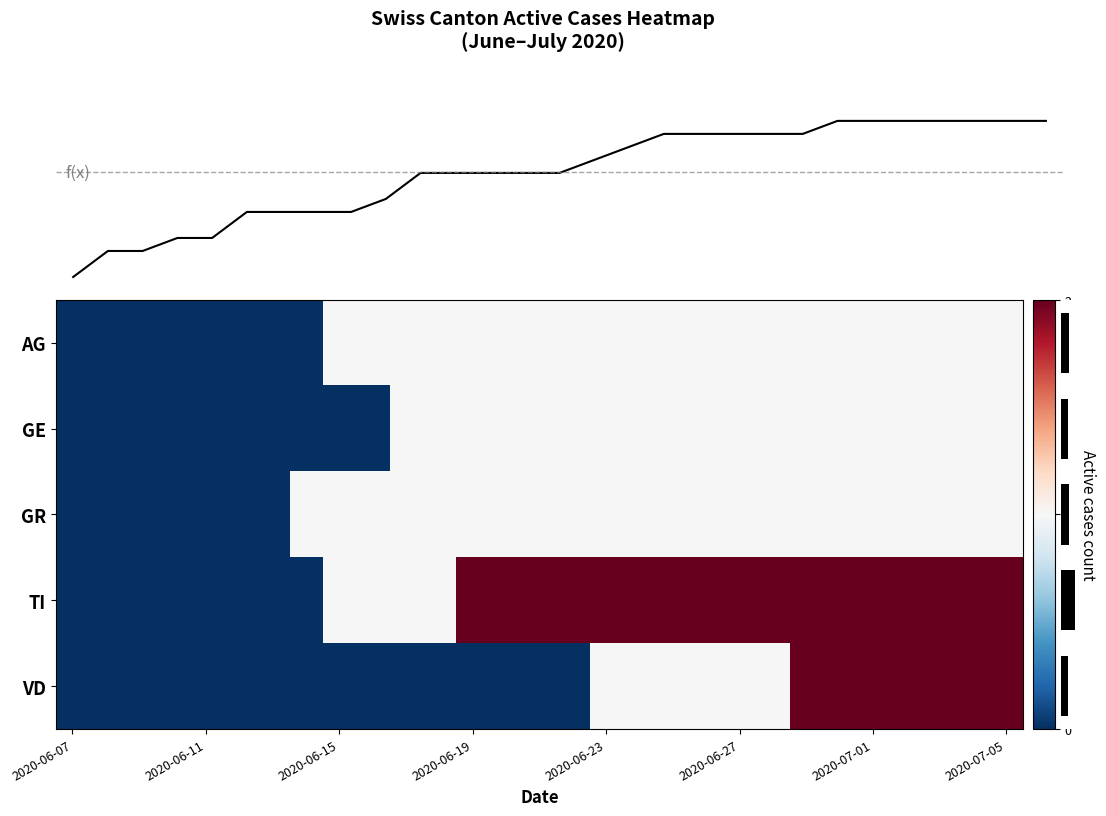

Where is CH total nearest to the value 7?

9